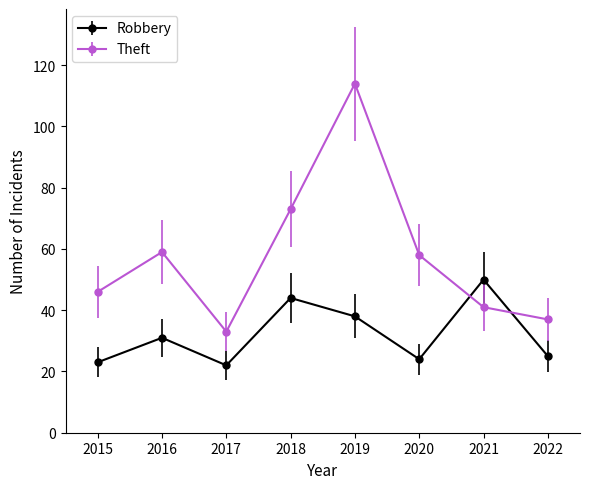

True or false: Theft has a value of 20 at 2017.

False